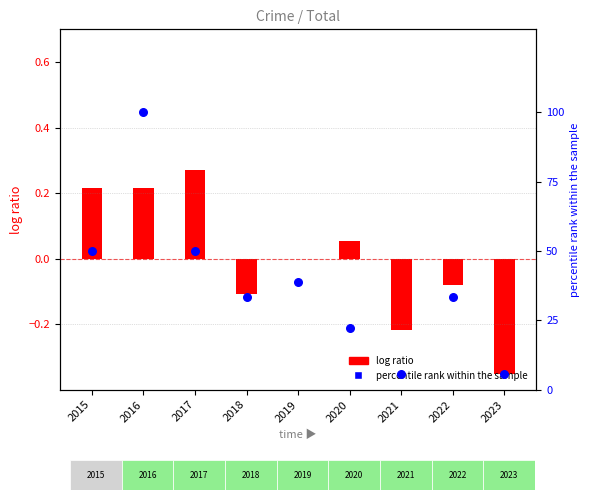

What is the ratio of the value at 2016 to the value at 2019?

2.6